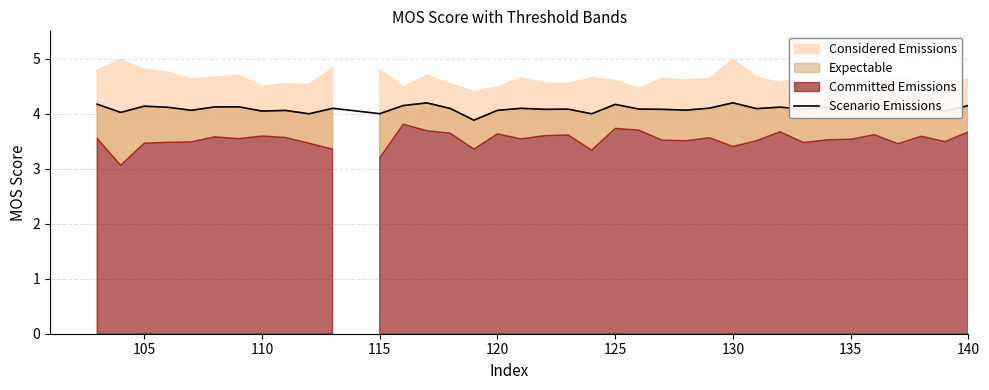

What is the average value?

4.1